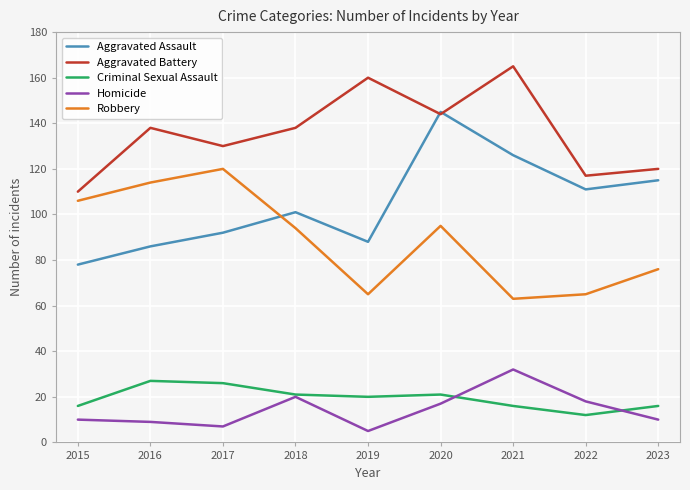

Rank the series at 2016 from highest to lowest value.

Aggravated Battery, Robbery, Aggravated Assault, Criminal Sexual Assault, Homicide